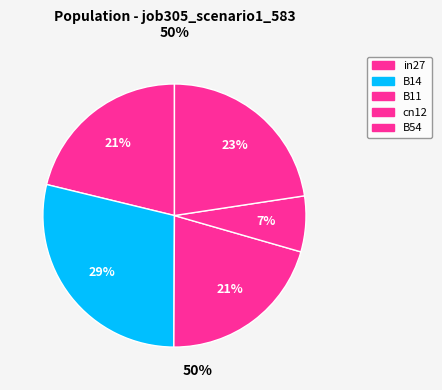

To the nearest percent, what portion does B54 represent?

23%